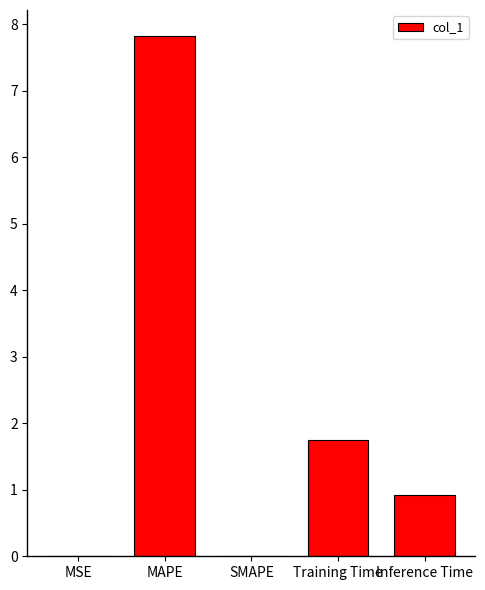

What is the sum of the values at MAPE and MSE?

7.8